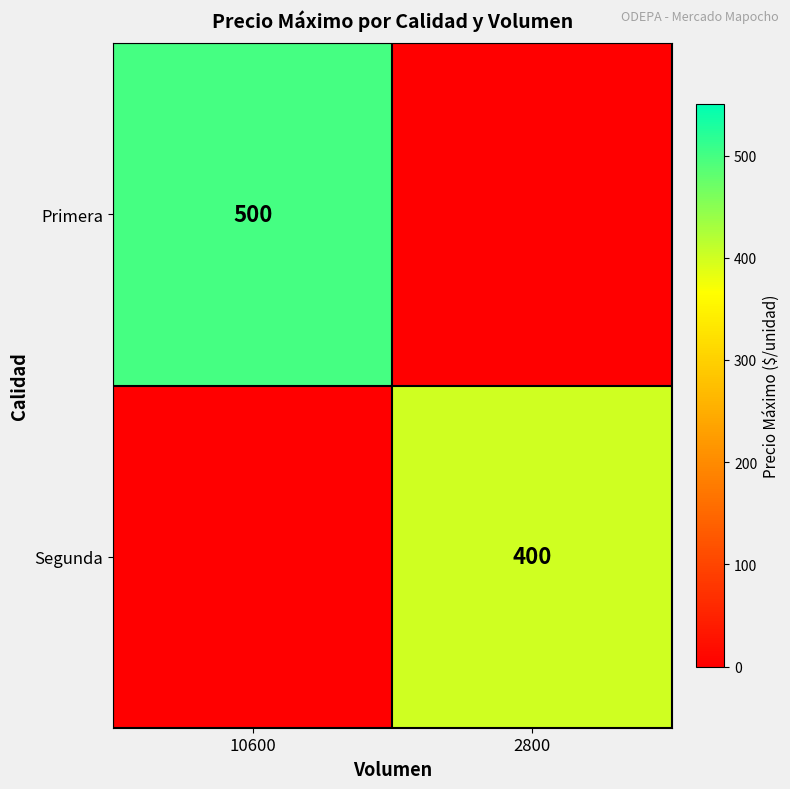

The Primera series shows 125 at 10600. True or false?

False